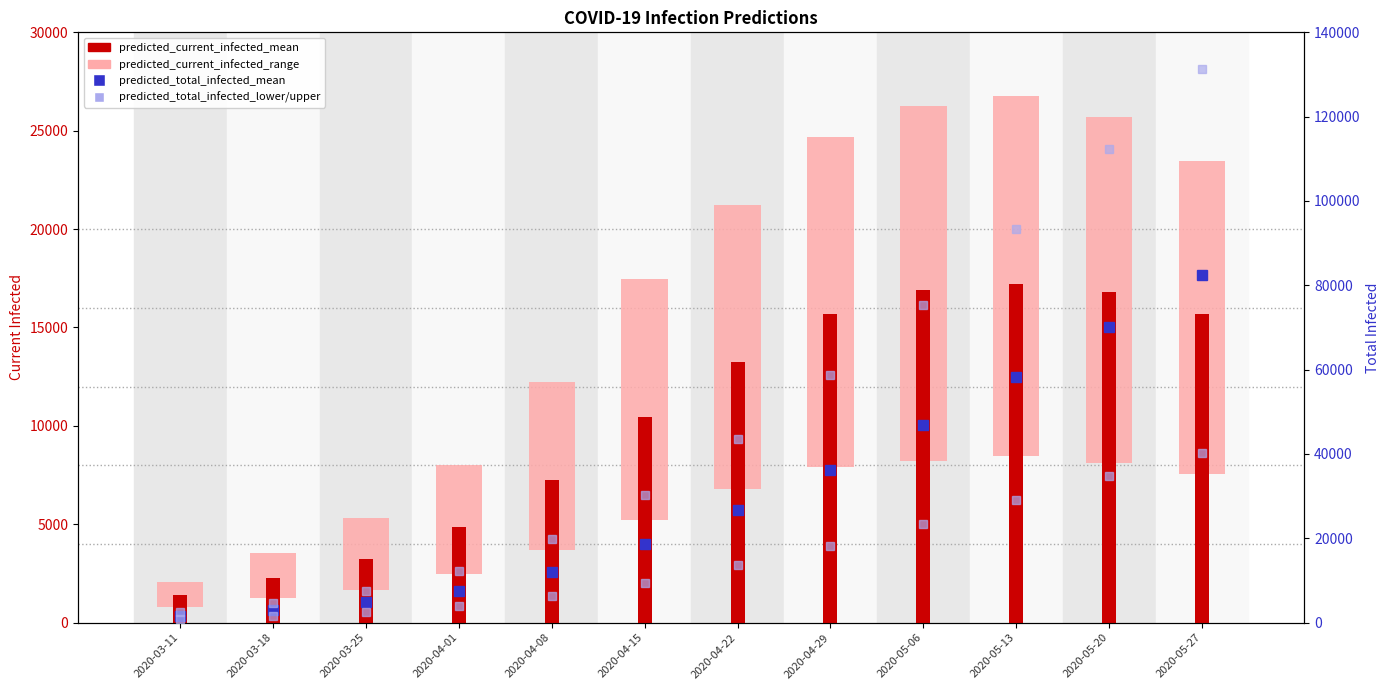

The predicted_total_infected_mean series shows 3864 at 2020-04-01. True or false?

False